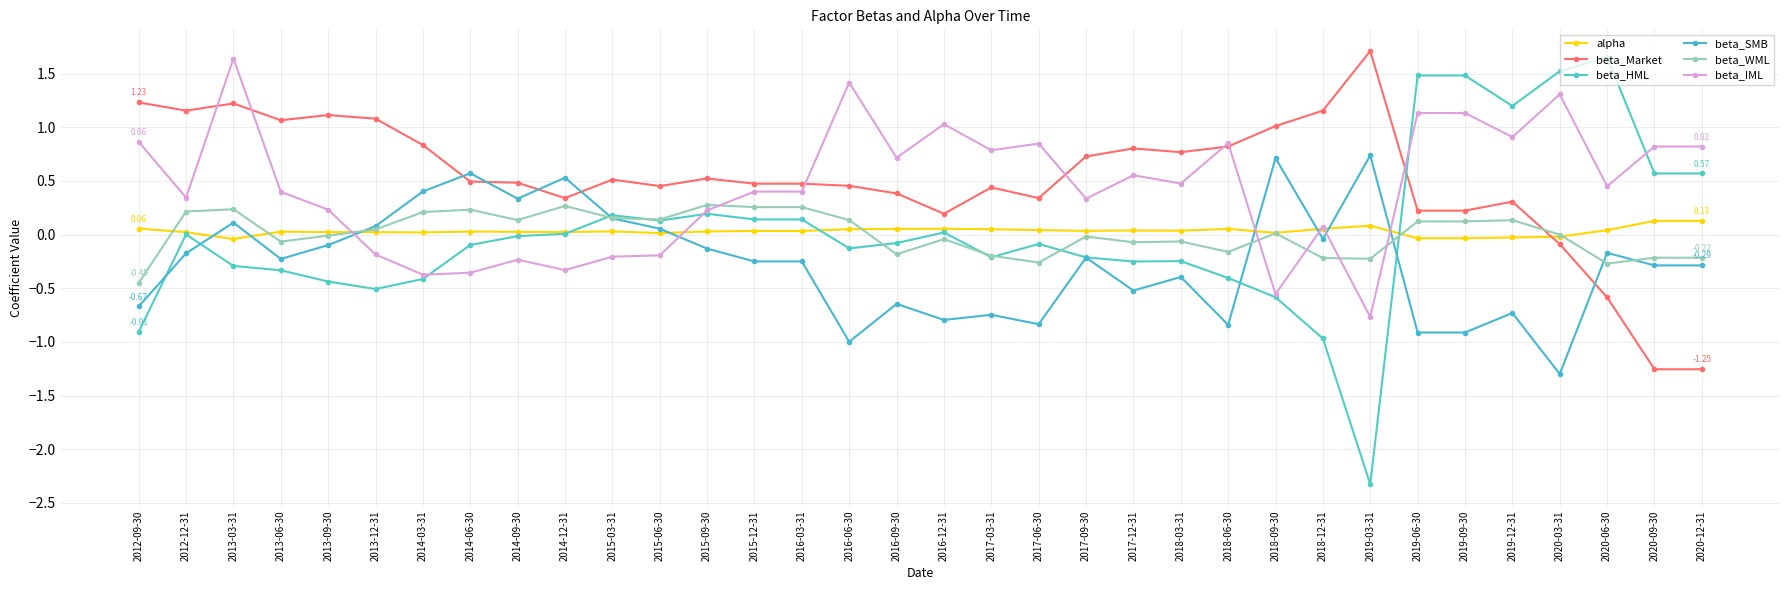

List the series in order of their peak value, highest first.

beta_Market, beta_HML, beta_IML, beta_SMB, beta_WML, alpha